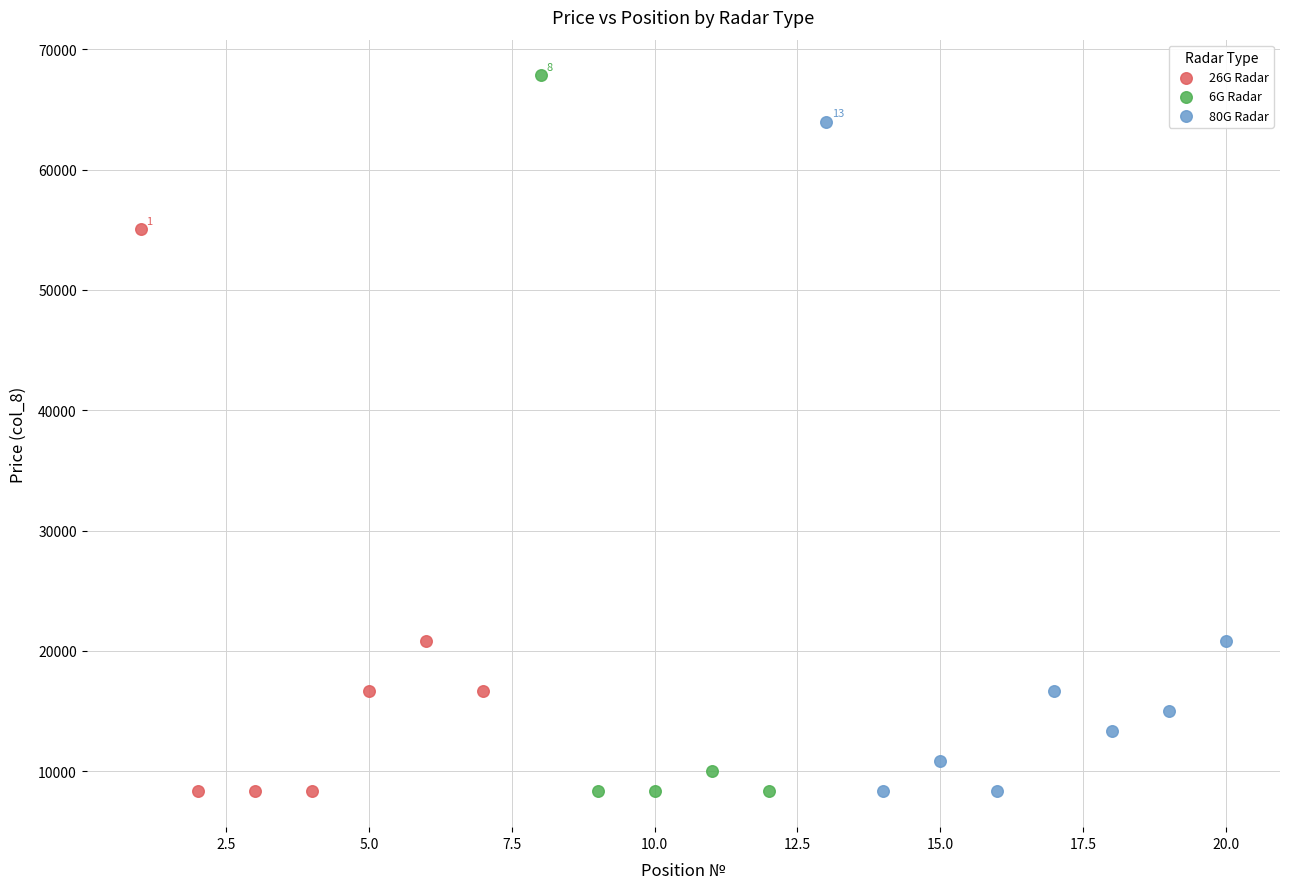

Which series has the widest spread of Y values?

6G Radar